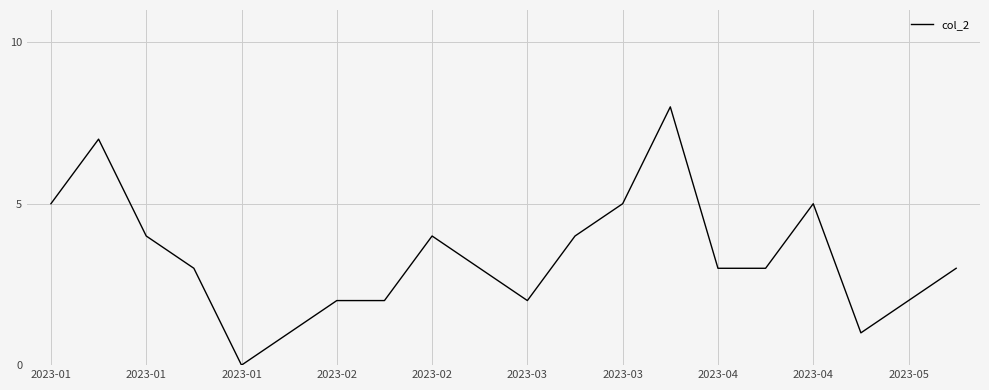

Count the values in the range 2 to 5.

15